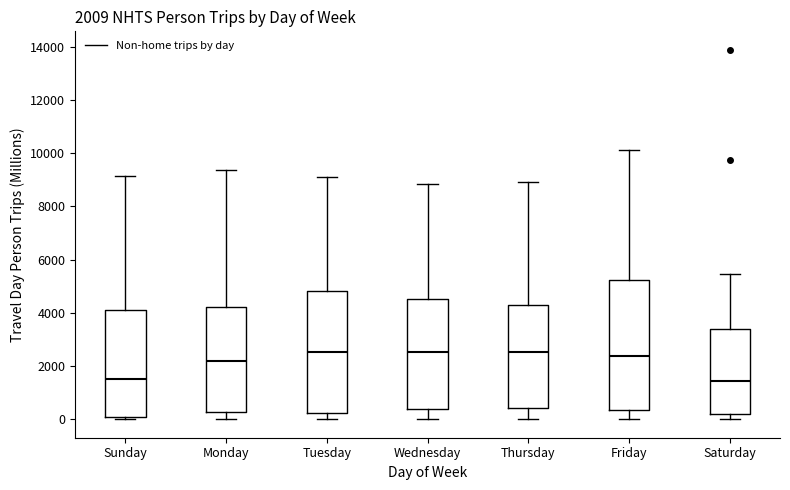

Which box is the tallest, from its lower edge to its upper edge?

Friday